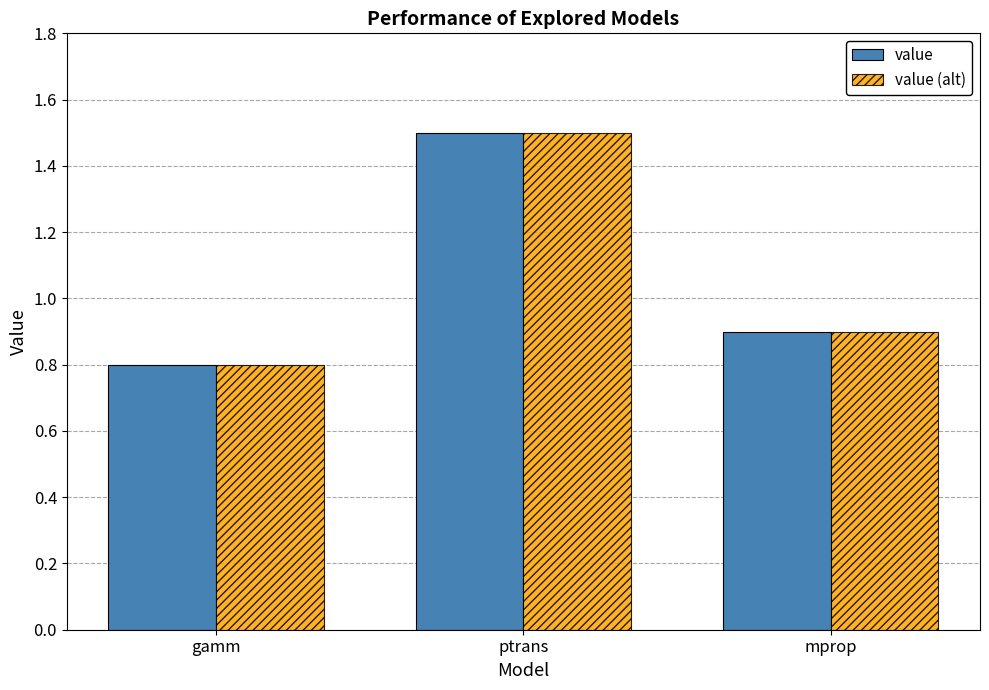

Reading left to right, what are all the values shown in this chart?

value: gamm=0.8	ptrans=1.5	mprop=0.9
value (alt): gamm=0.8	ptrans=1.5	mprop=0.9